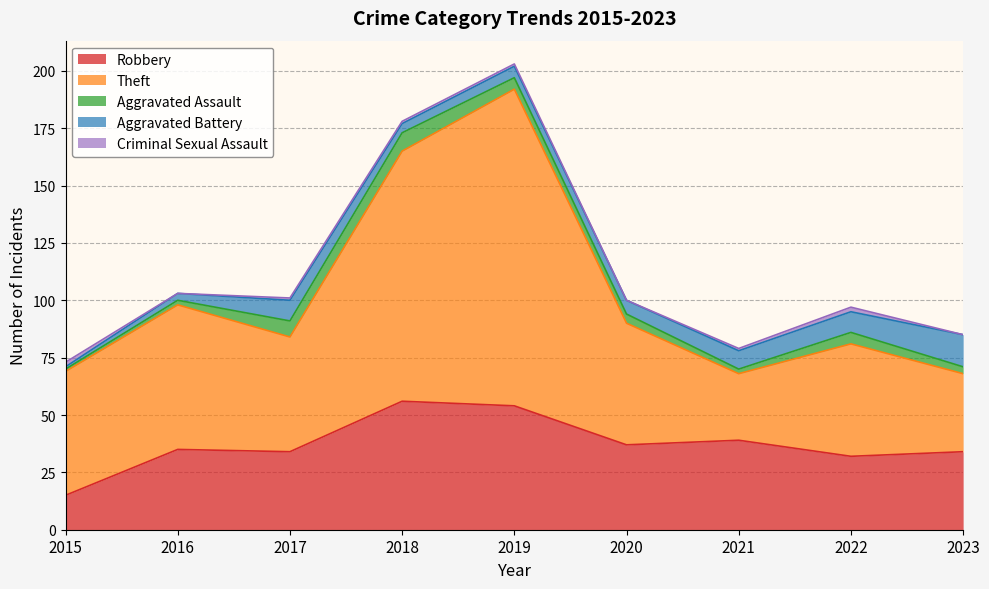

Is the value of Criminal Sexual Assault at 2021 greater than the value of Theft at 2021?

No